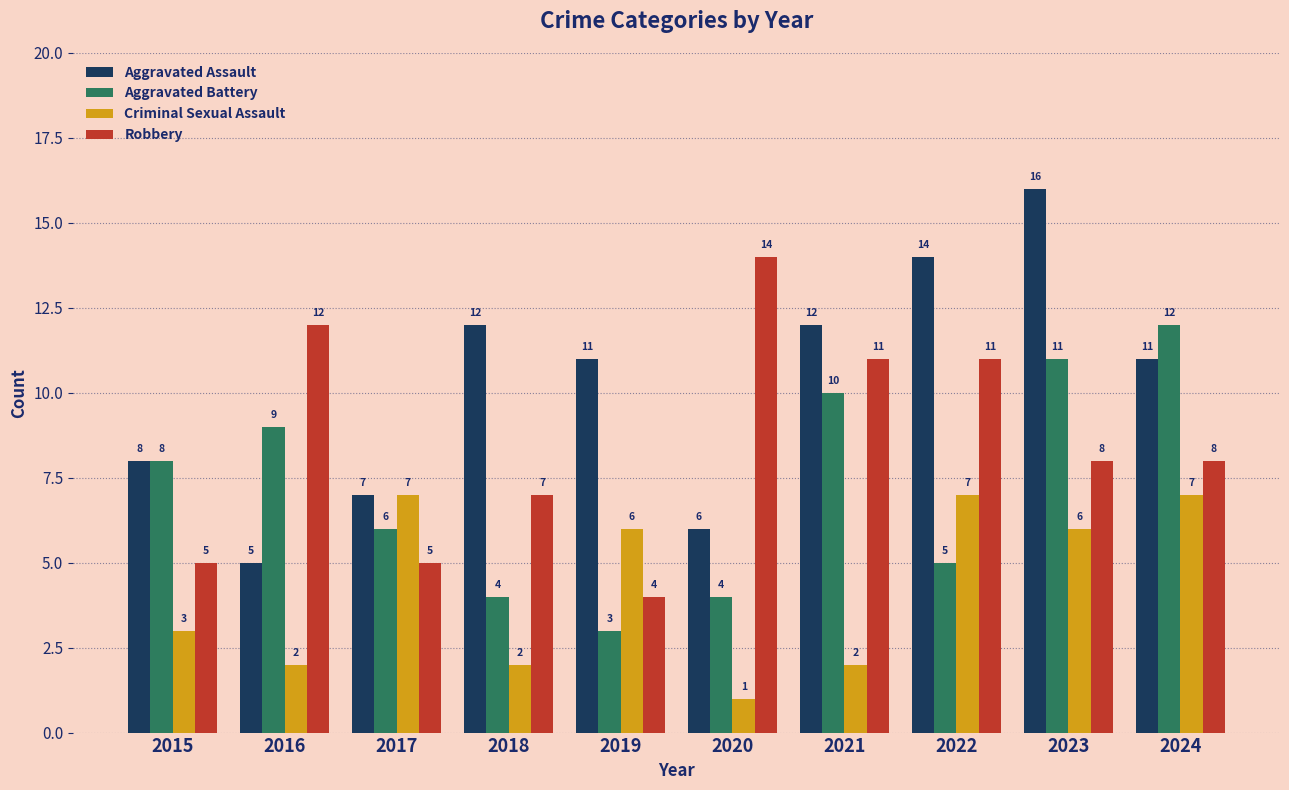

The Robbery series shows 10 at 2018. True or false?

False